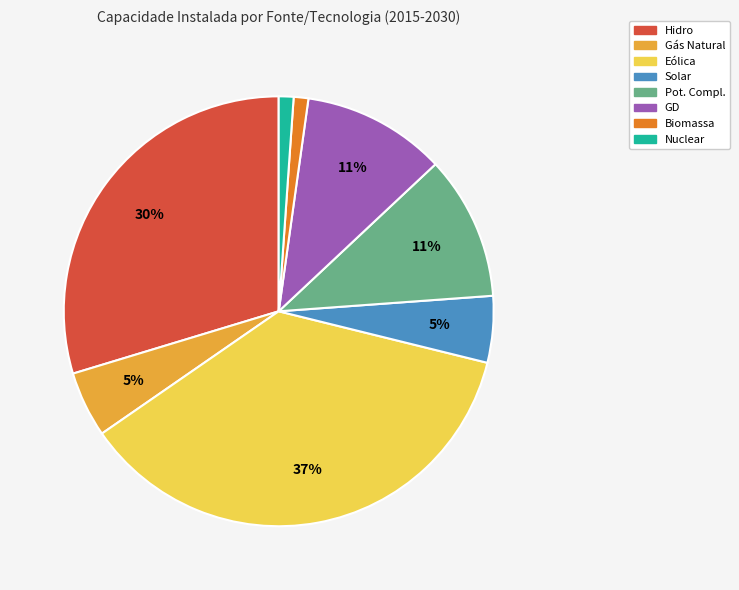

What percentage is the Solar slice, to the nearest percent?

5%